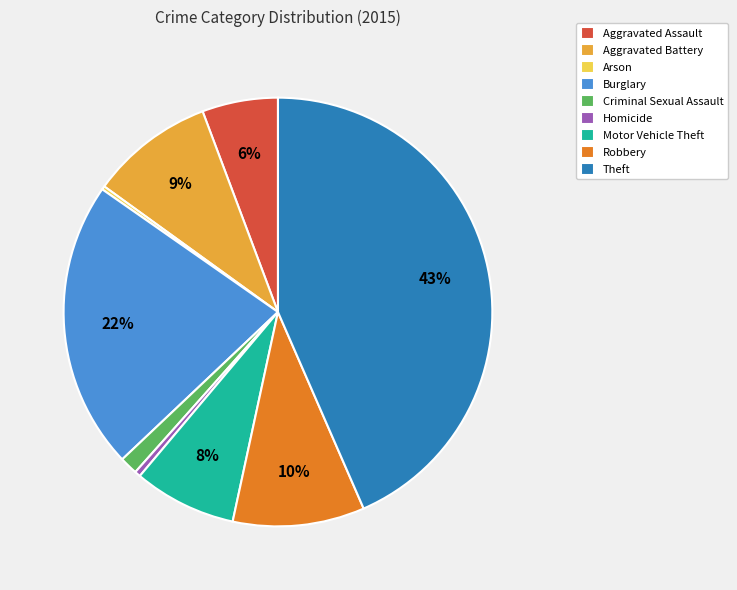

To the nearest percent, what percentage of the pie is Robbery?

10%